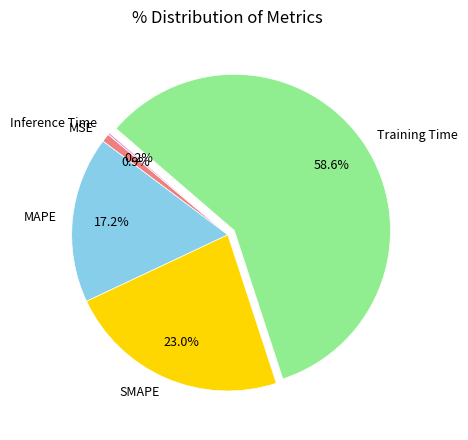

Which category has the biggest portion of the pie?

Training Time